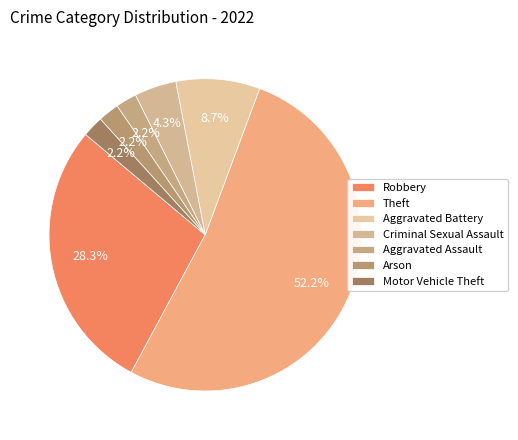

Does Theft account for over 50% of the chart?

Yes